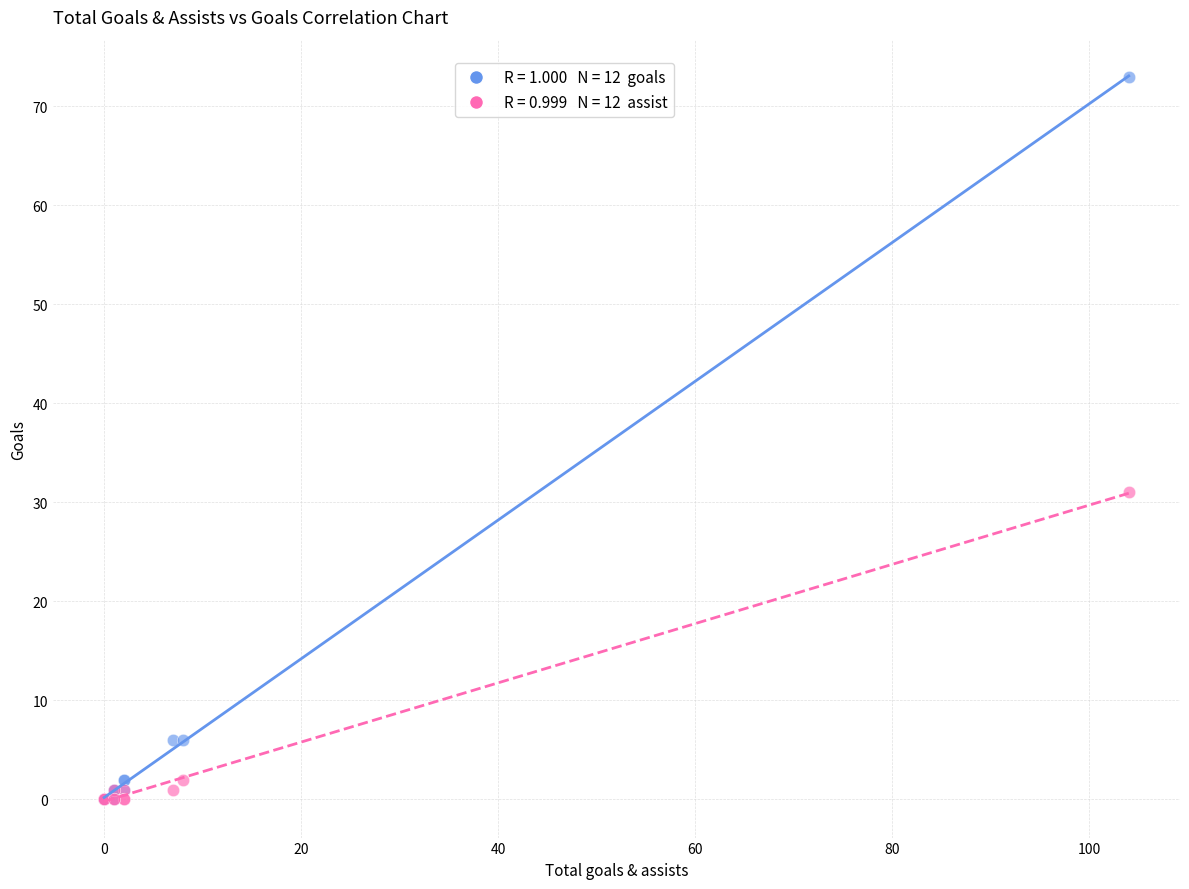

Across all series, what Y value is closest to 36?

31